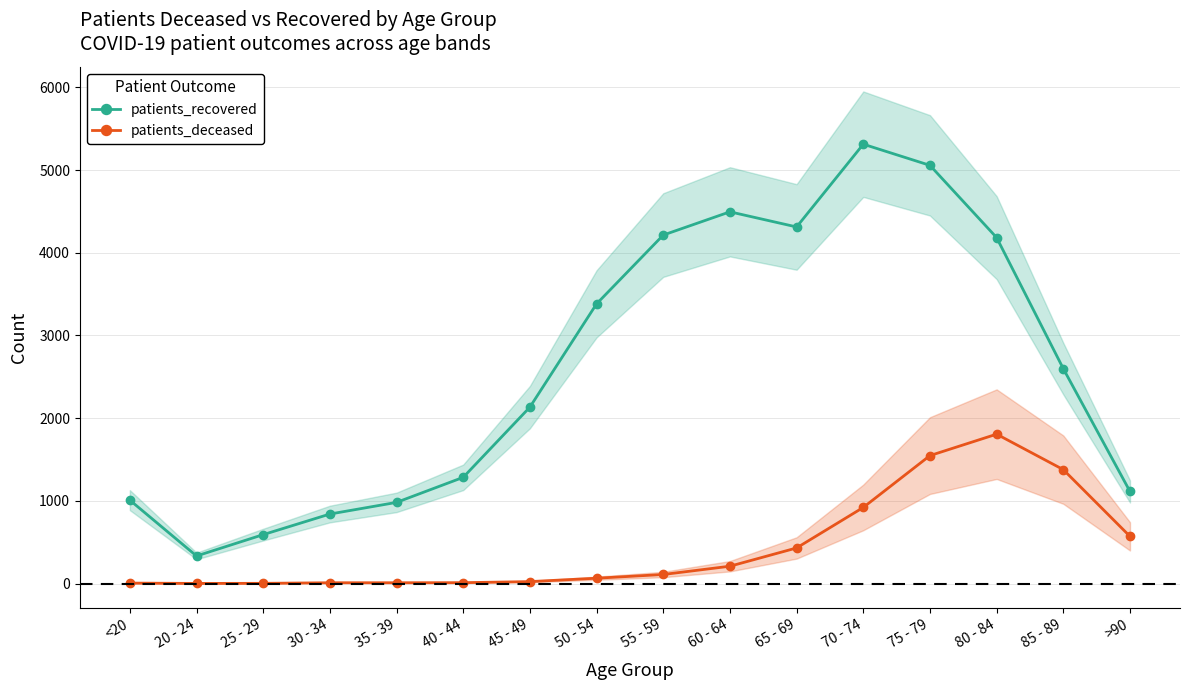

At which category does the chart reach its minimum across all series?

20 - 24